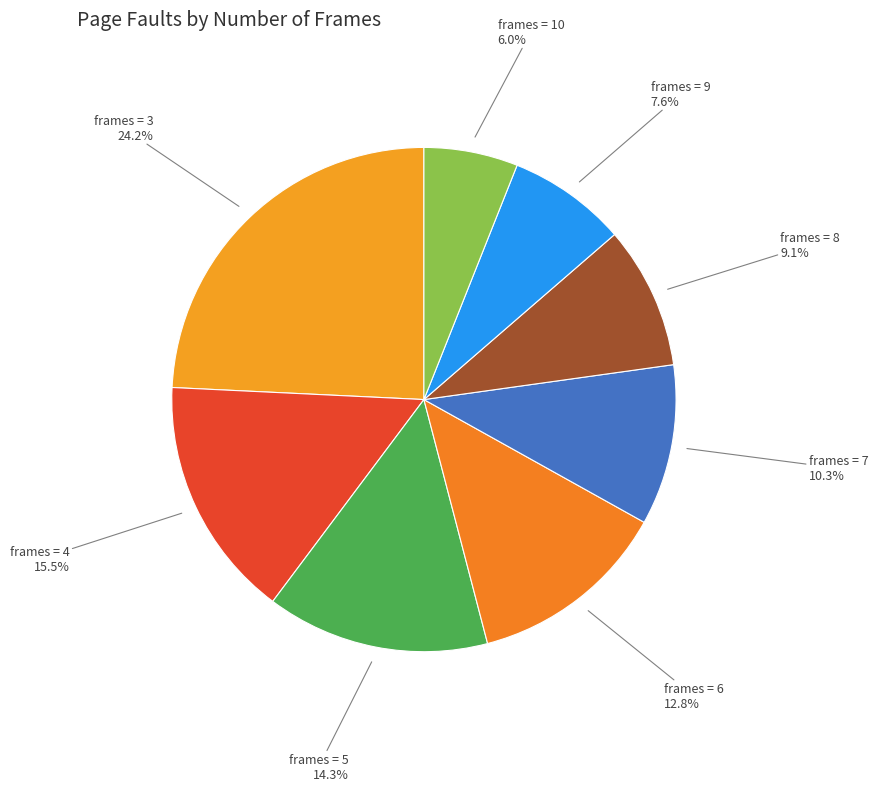

How many slices are in this pie chart?

8